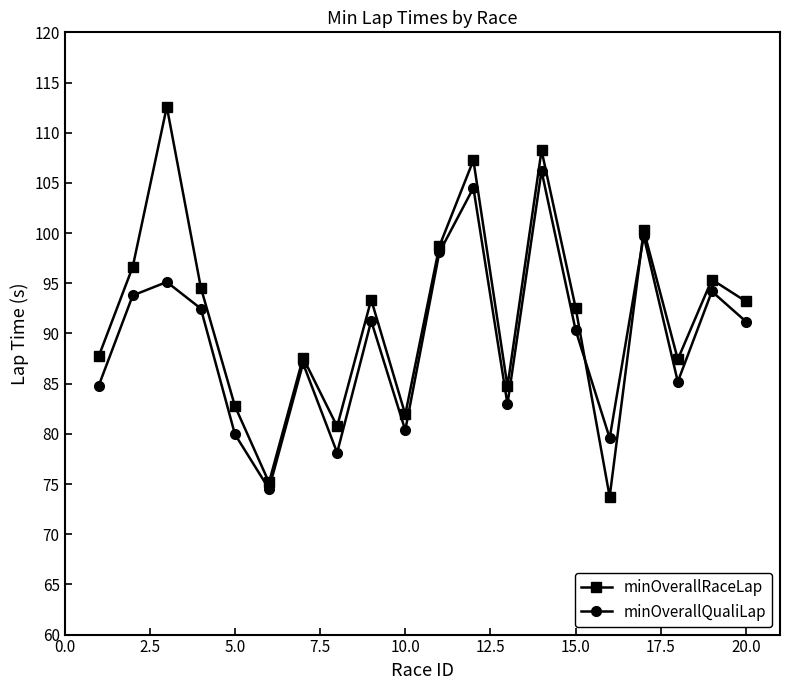

List the series in order of their peak value, highest first.

minOverallRaceLap, minOverallQualiLap